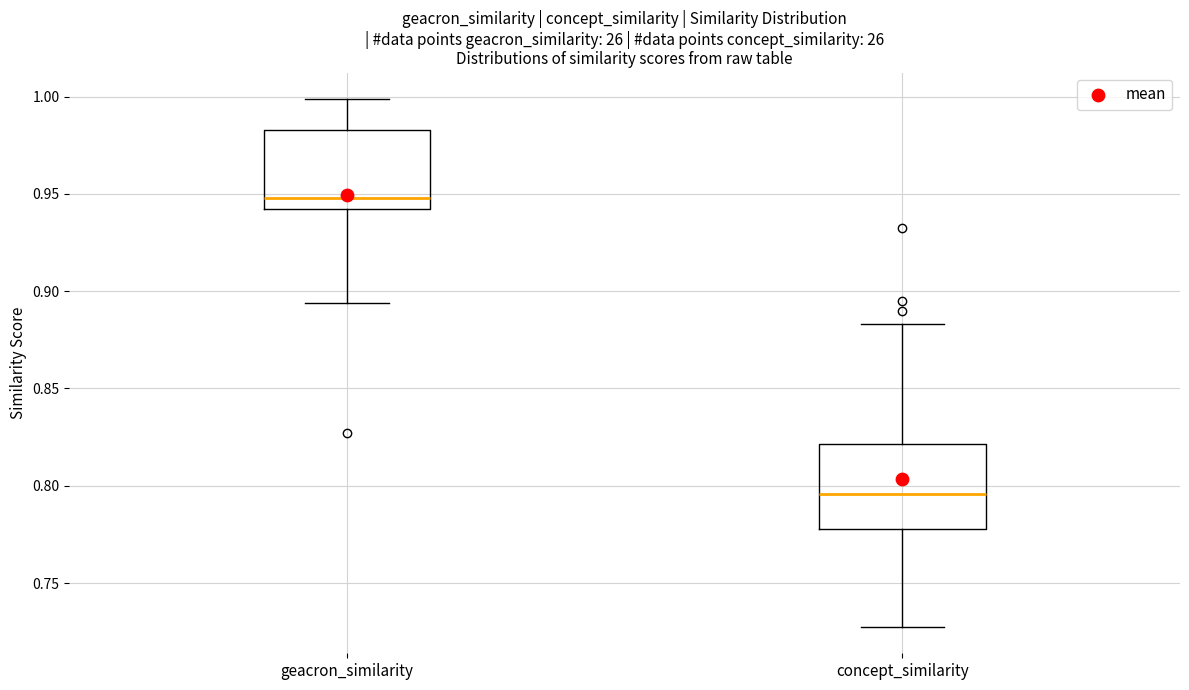

Reading left to right, read every box against the y-axis: the position of its median line, the range the box covers, and the ends of its whiskers. The values are not printed on the chart, so give them approximately, as read against the axis.

geacron_similarity: median 0.950, box 0.940 to 0.985, whiskers 0.895 to 1.000
concept_similarity: median 0.795, box 0.780 to 0.820, whiskers 0.725 to 0.885